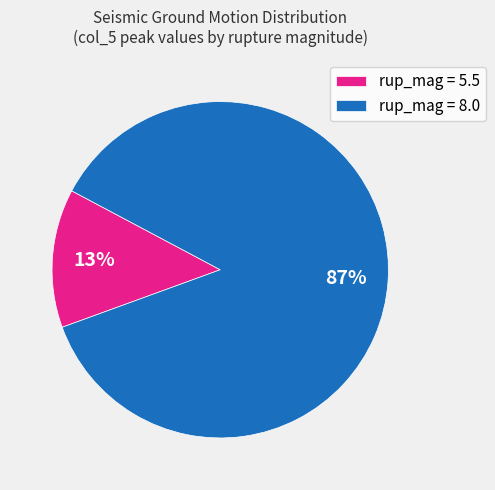

To the nearest percent, what is the combined percentage of rup_mag = 5.5 and rup_mag = 8.0?

100%